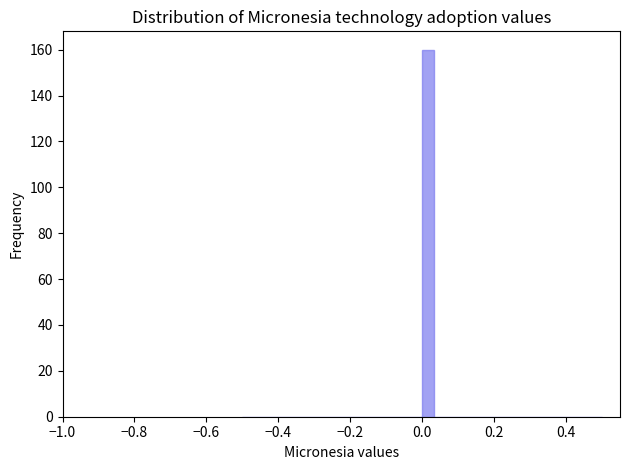

Around what value on the x-axis is the tallest bar? Give the approximate position of its centre, as read against the axis.

0.02